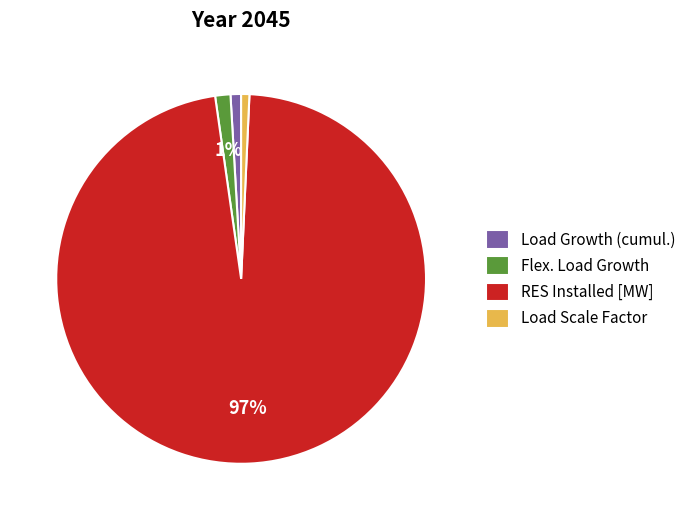

To the nearest percent, what is the difference between the largest and smallest slice percentages?

96%